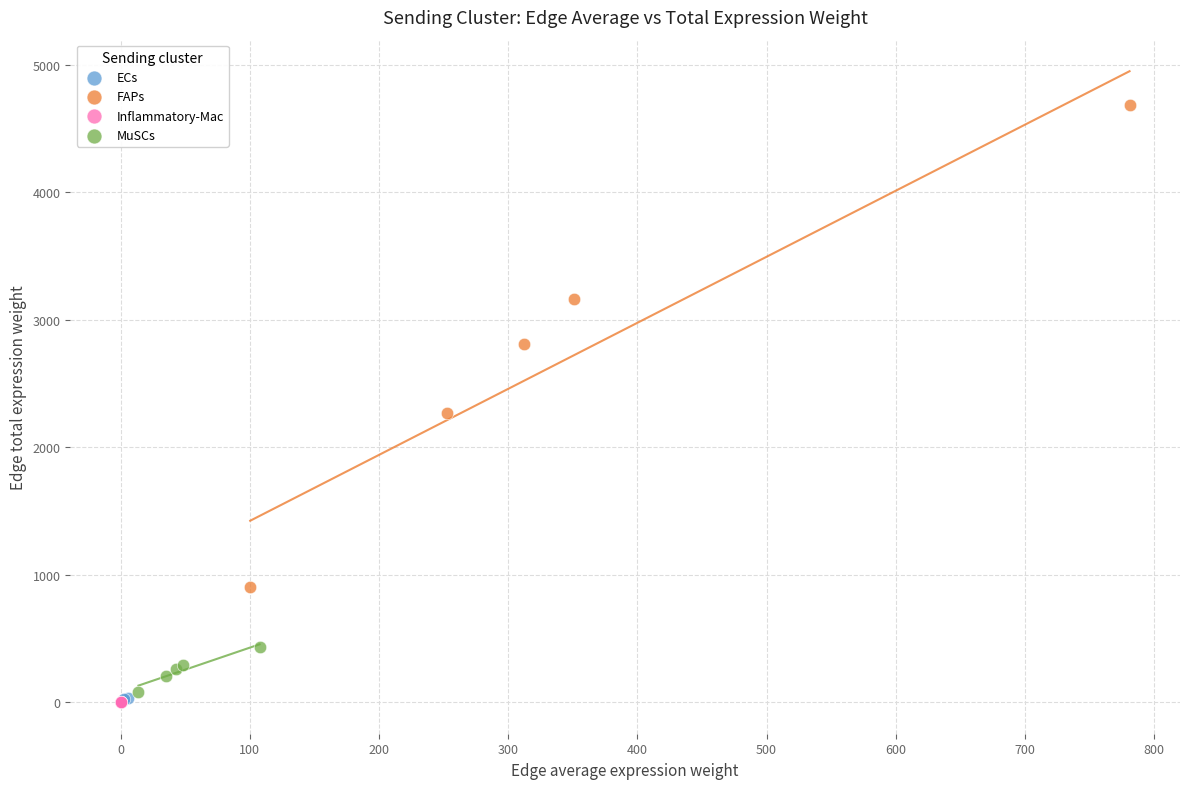

Which series has the largest Y range (max minus min)?

FAPs